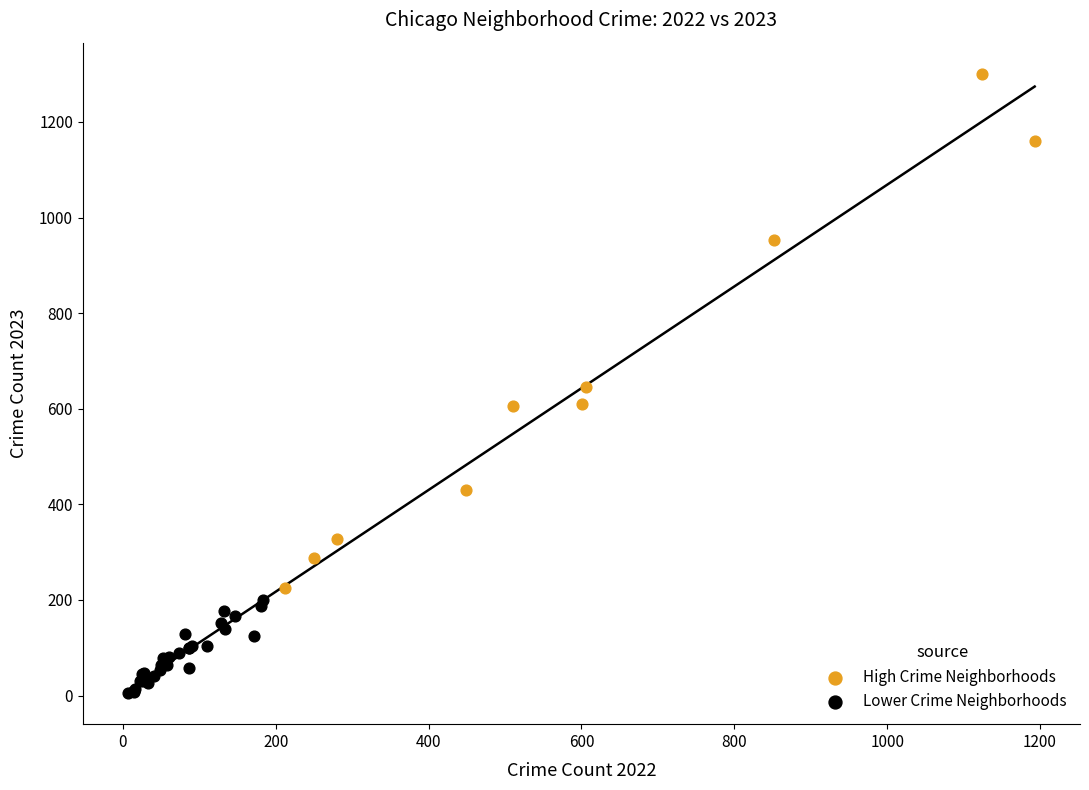

Which series has the largest Y range (max minus min)?

High Crime Neighborhoods